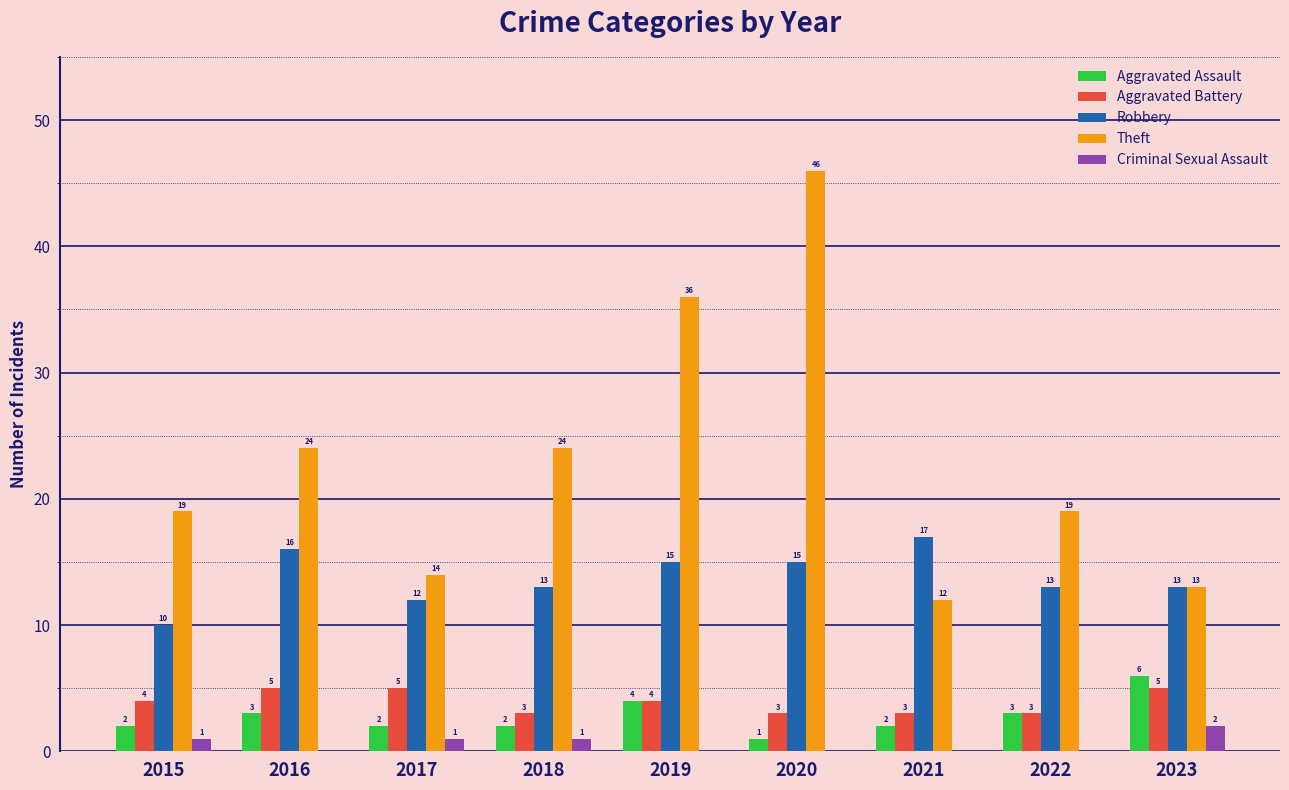

Reading left to right, list all the values displayed in this chart.

Aggravated Assault: 2	3	2	2	4	1	2	3	6
Aggravated Battery: 4	5	5	3	4	3	3	3	5
Robbery: 10	16	12	13	15	15	17	13	13
Theft: 19	24	14	24	36	46	12	19	13
Criminal Sexual Assault: 1	0	1	1	0	0	0	0	2